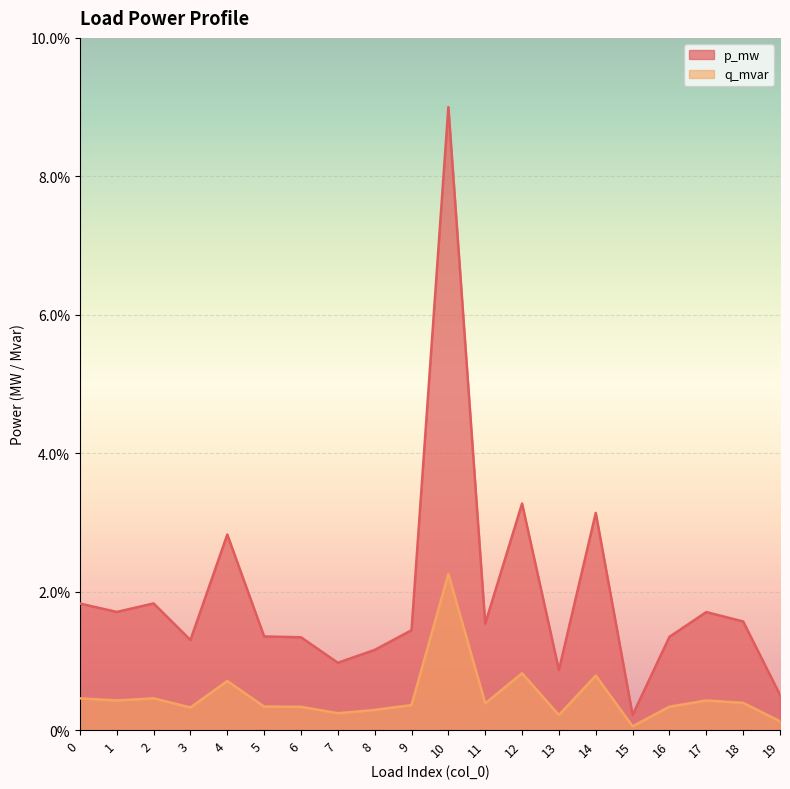

Between 12 and 7, which is larger?

12